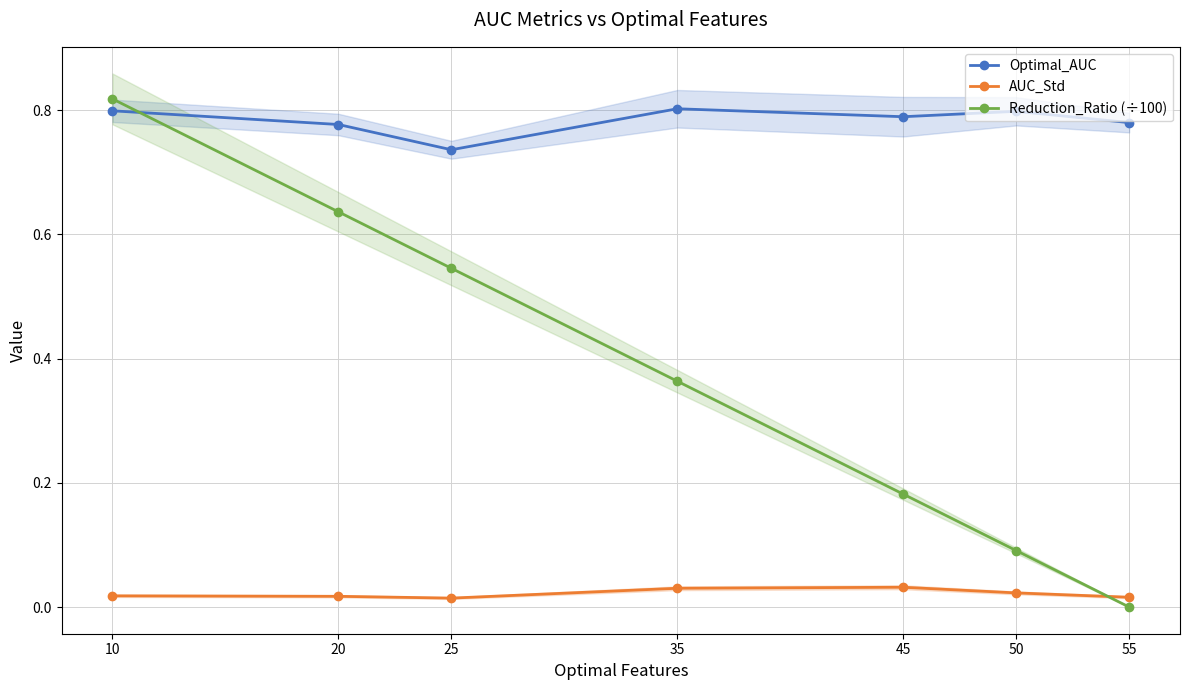

At which category does AUC_Std reach its first local valley?

25